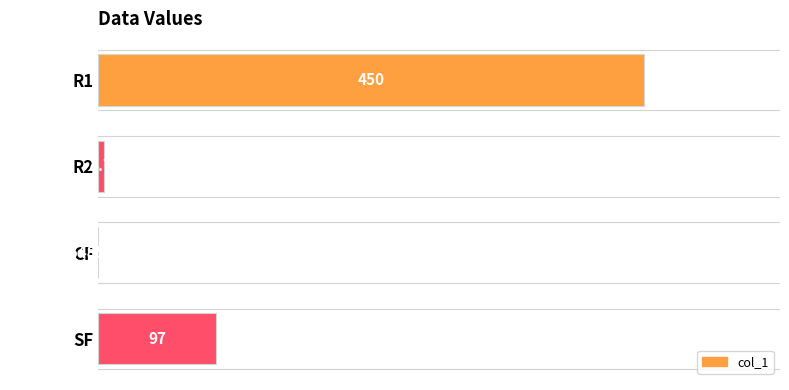

What is the change in value from SF to CF?

-97.0